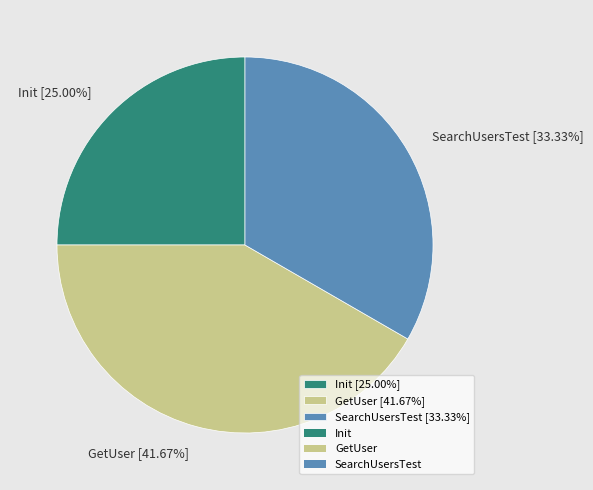

What is the ratio of the value at Init to the value at GetUser?

0.6